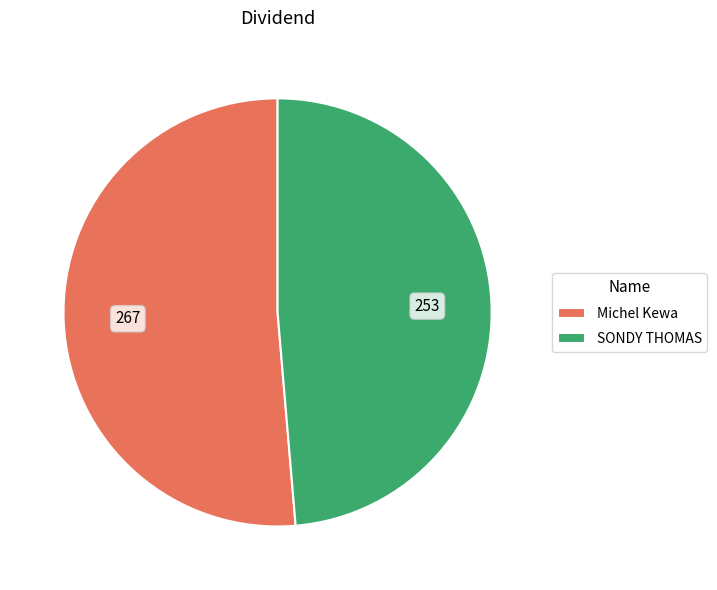

Count the number of slices in the pie.

2